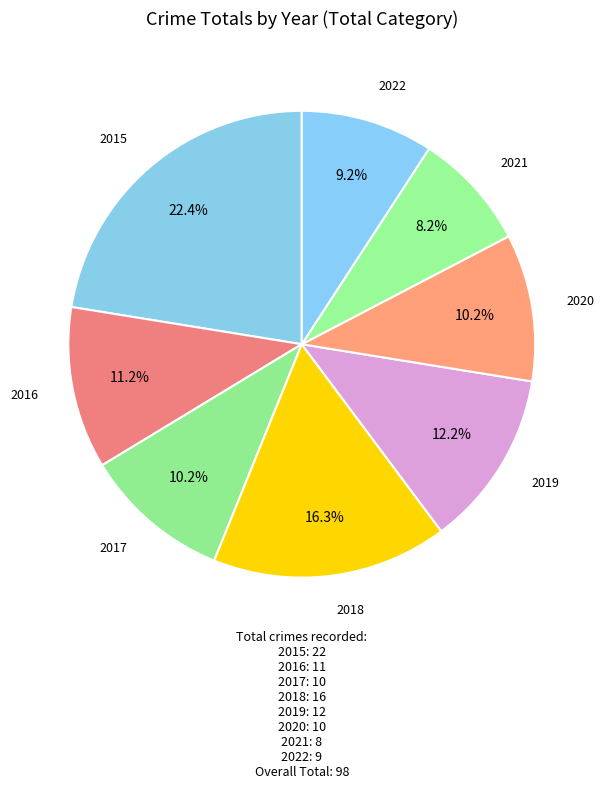

To the nearest percent, what is the average slice percentage?

12%